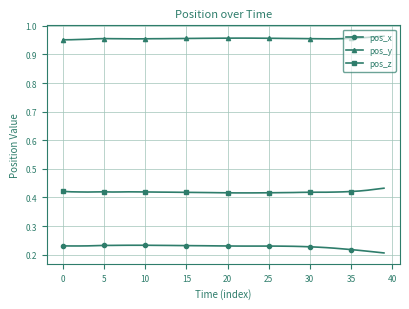

What are all the series names shown in the legend?

pos_x, pos_y, pos_z